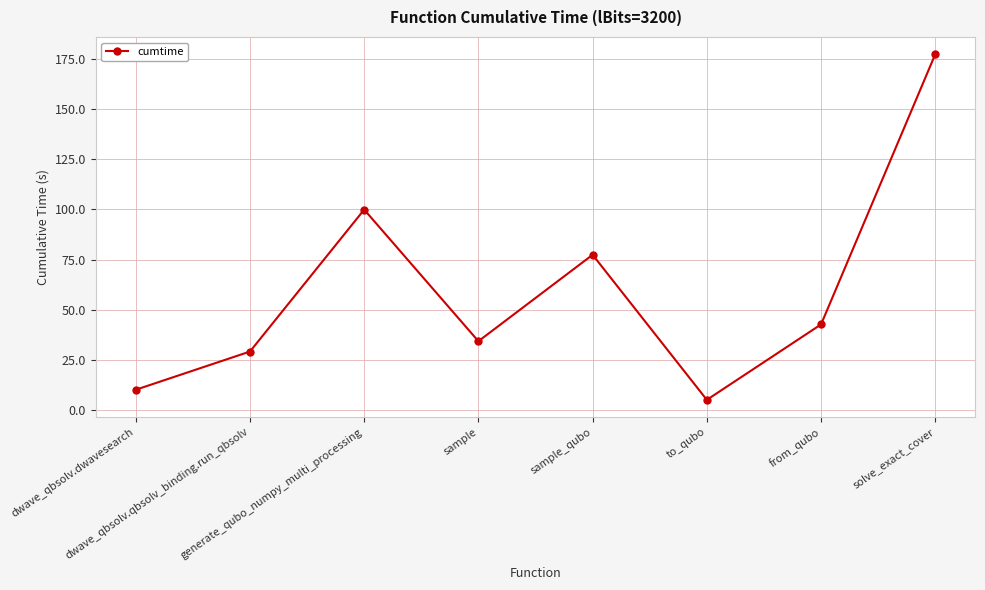

Rank the categories by value from highest to lowest.

solve_exact_cover, generate_qubo_numpy_multi_processing, sample_qubo, from_qubo, sample, dwave_qbsolv.qbsolv_binding.run_qbsolv, dwave_qbsolv.dwavesearch, to_qubo